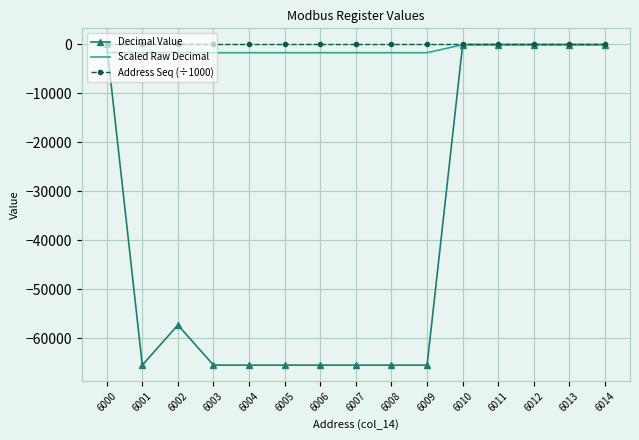

Where is Decimal Value nearest to the value -32768?

6002